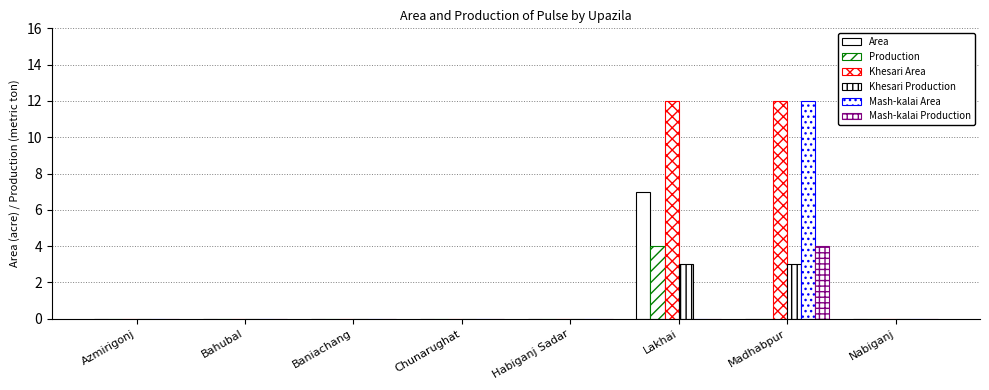

At which label is Production closest to 2?

Azmirigonj